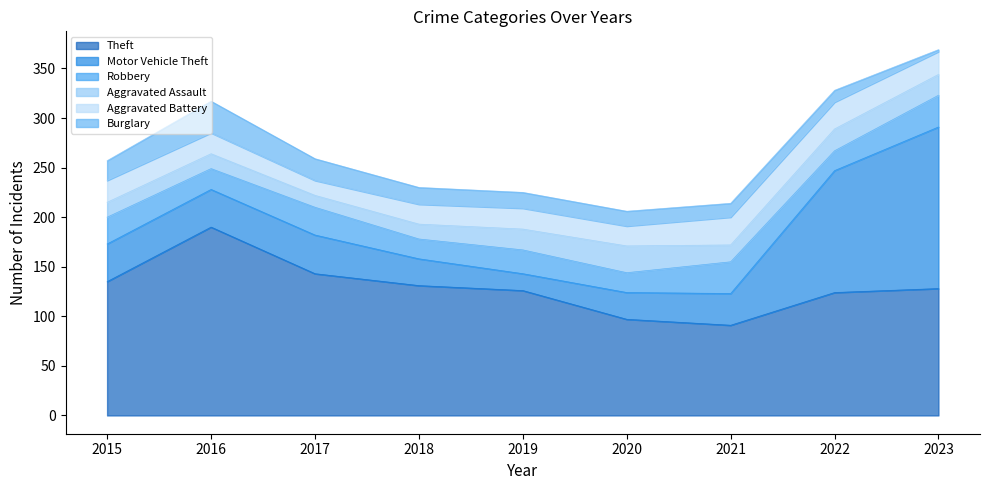

Does the chart have visible grid lines?

No